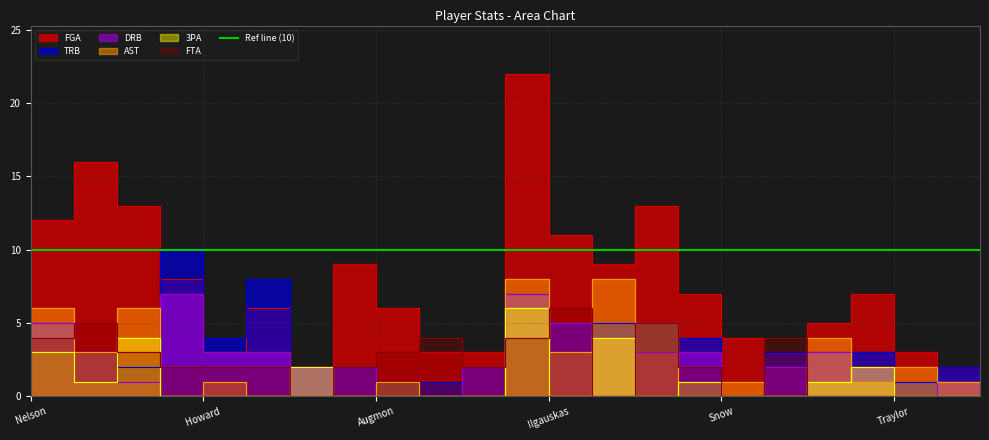

Read the AST value at Augmon.

1